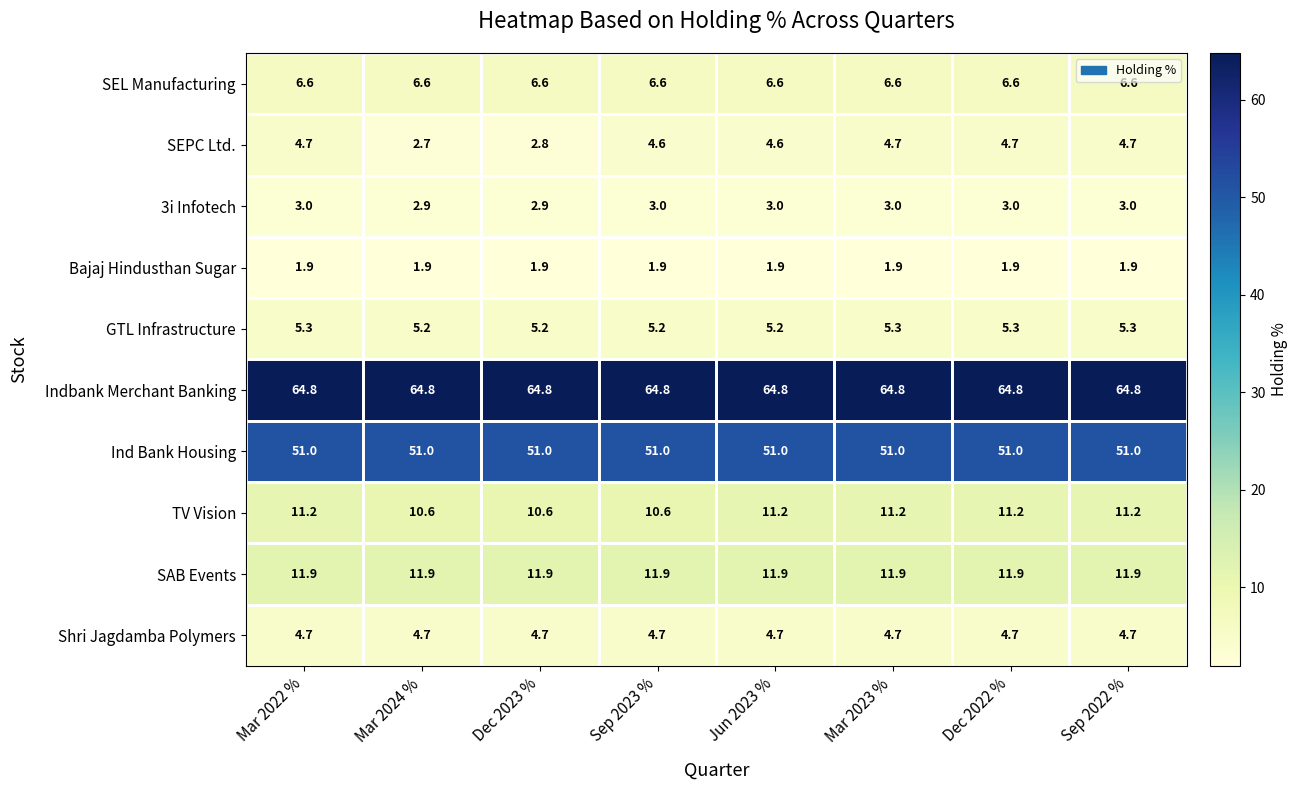

What is the greatest value displayed?

64.8